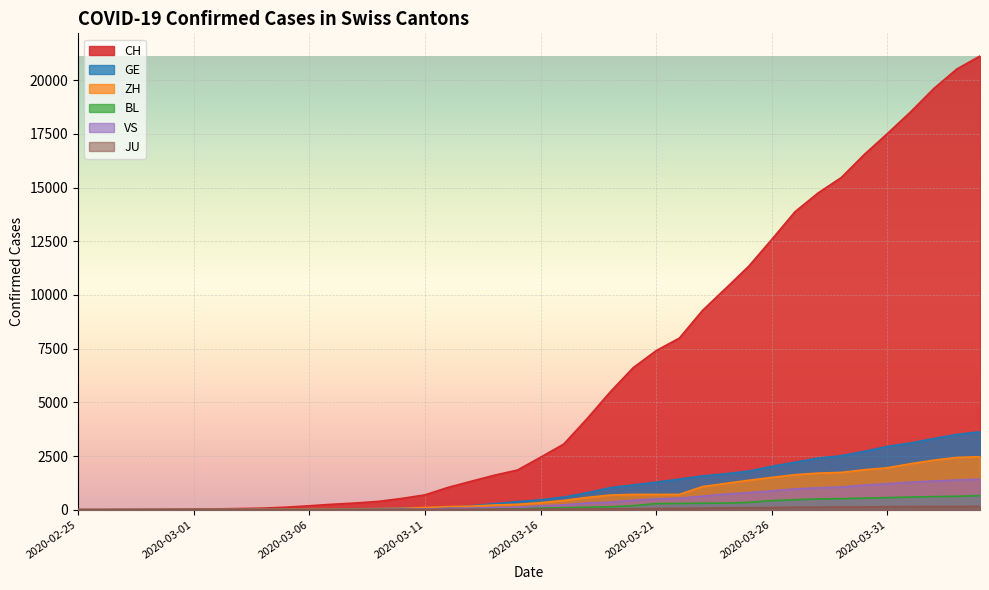

What is the total value across all series at 2020-03-11?

939